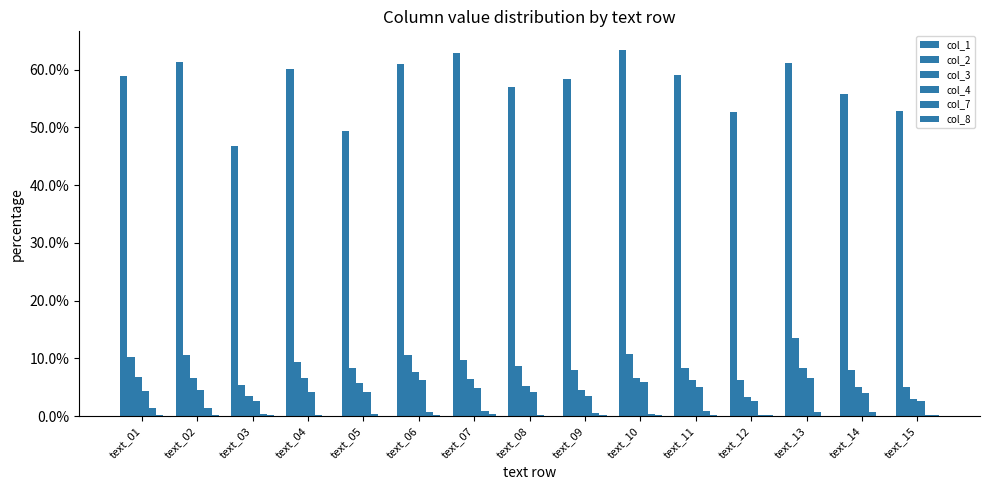

What is the difference between the maximum and minimum values in the col_2 series?

0.1